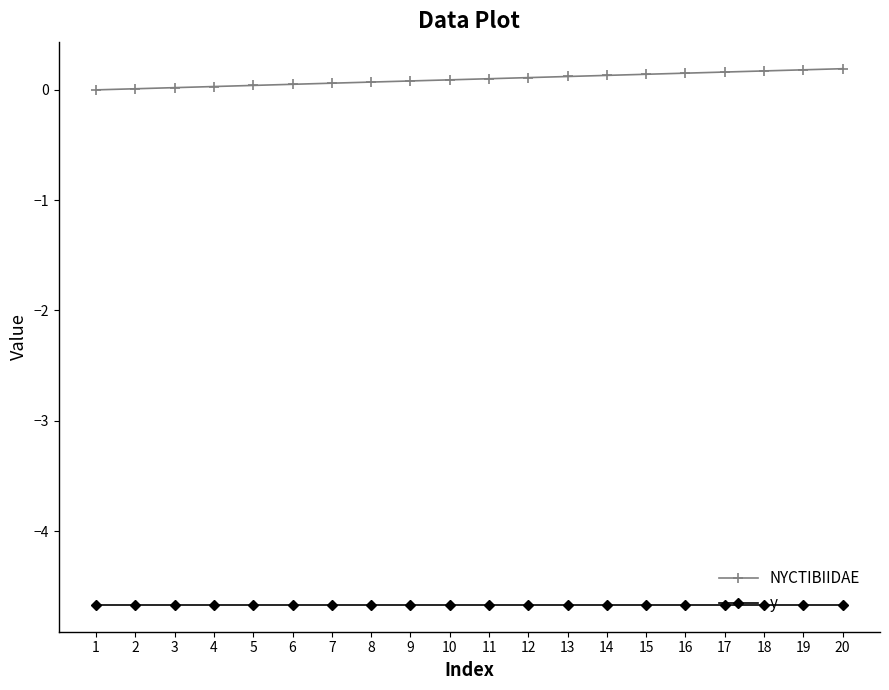

Is the value of y at 3 greater than the value of NYCTIBIIDAE at 3?

No